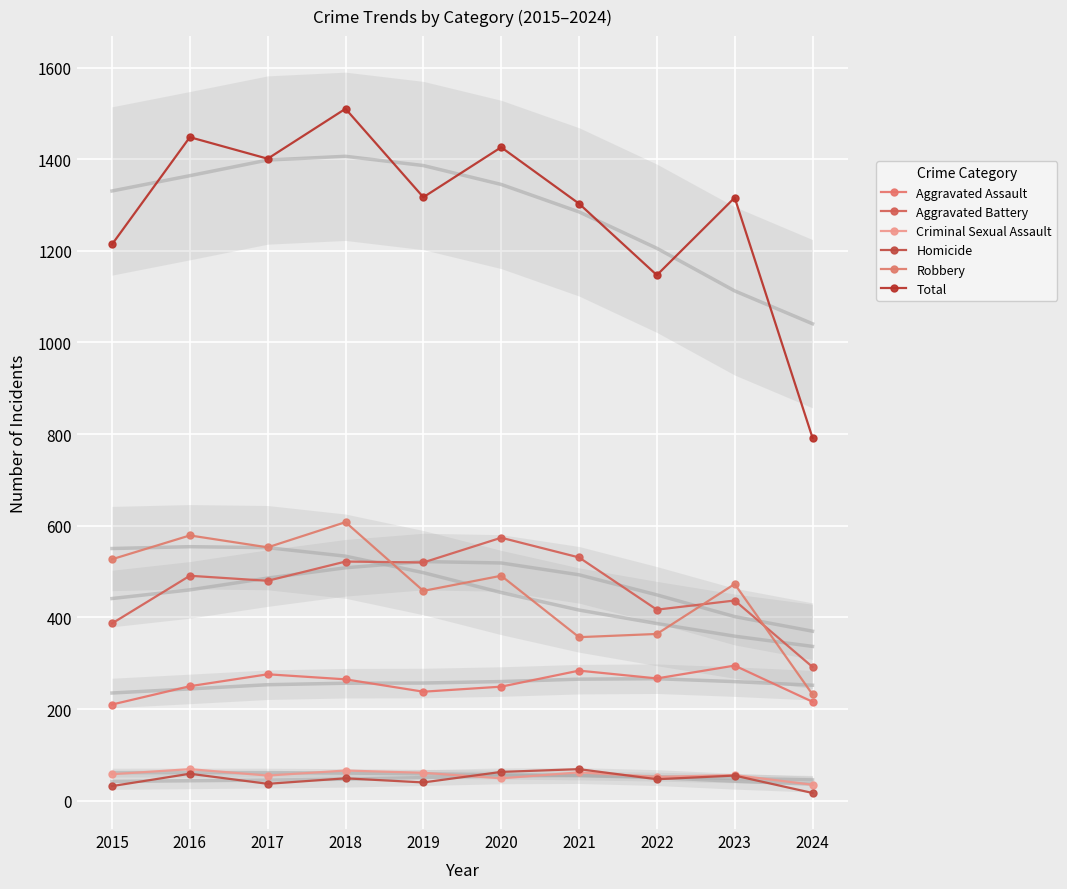

Is it true that Aggravated Battery equals 524 at 2024?

False